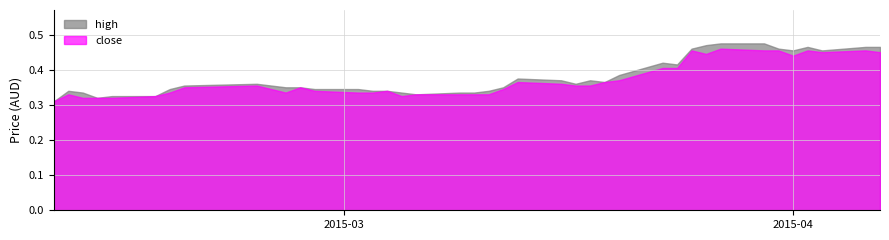

At which category is the sum across all series the highest?

2015-03-27